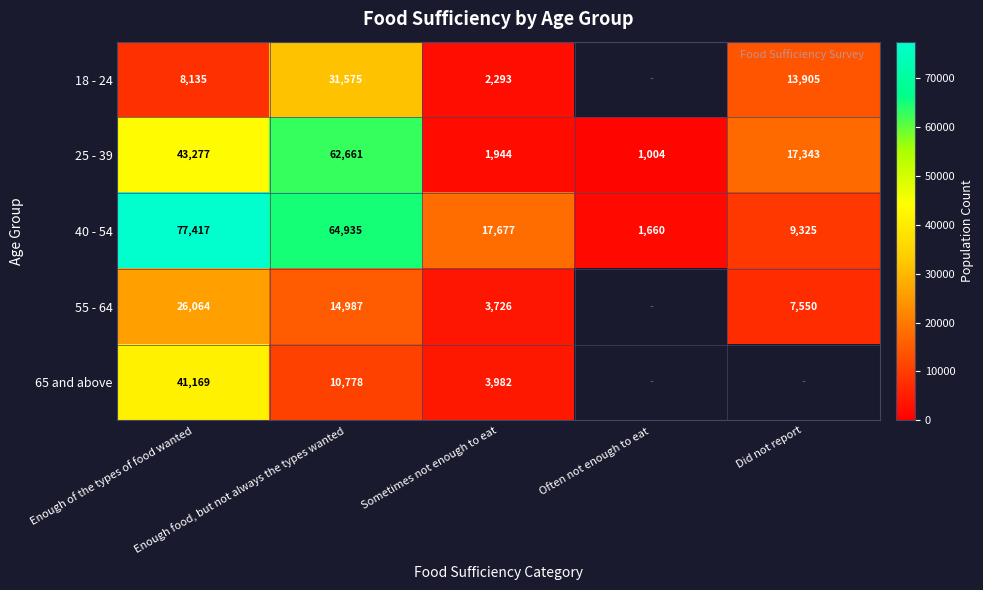

Which has a higher value, Did not report or Sometimes not enough to eat?

Did not report